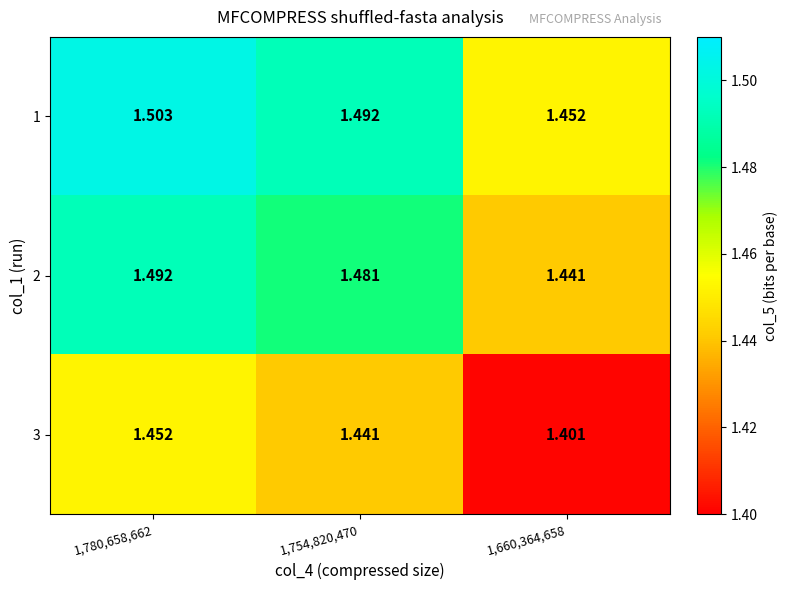

Is the value of 1 at 1,754,820,470 greater than the value of 2 at 1,754,820,470?

Yes